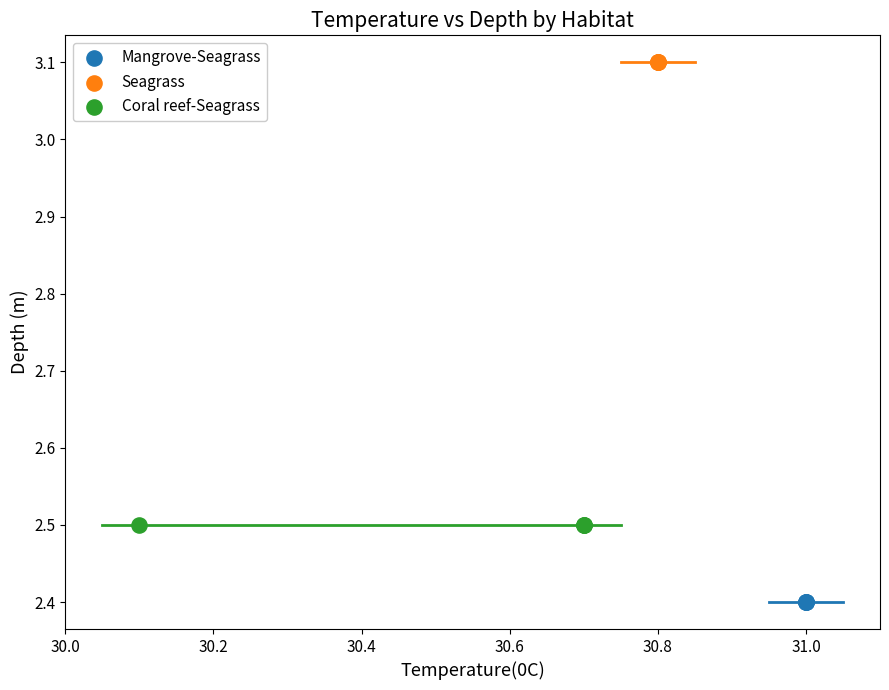

Which series contains the lowest Y value?

Mangrove-Seagrass